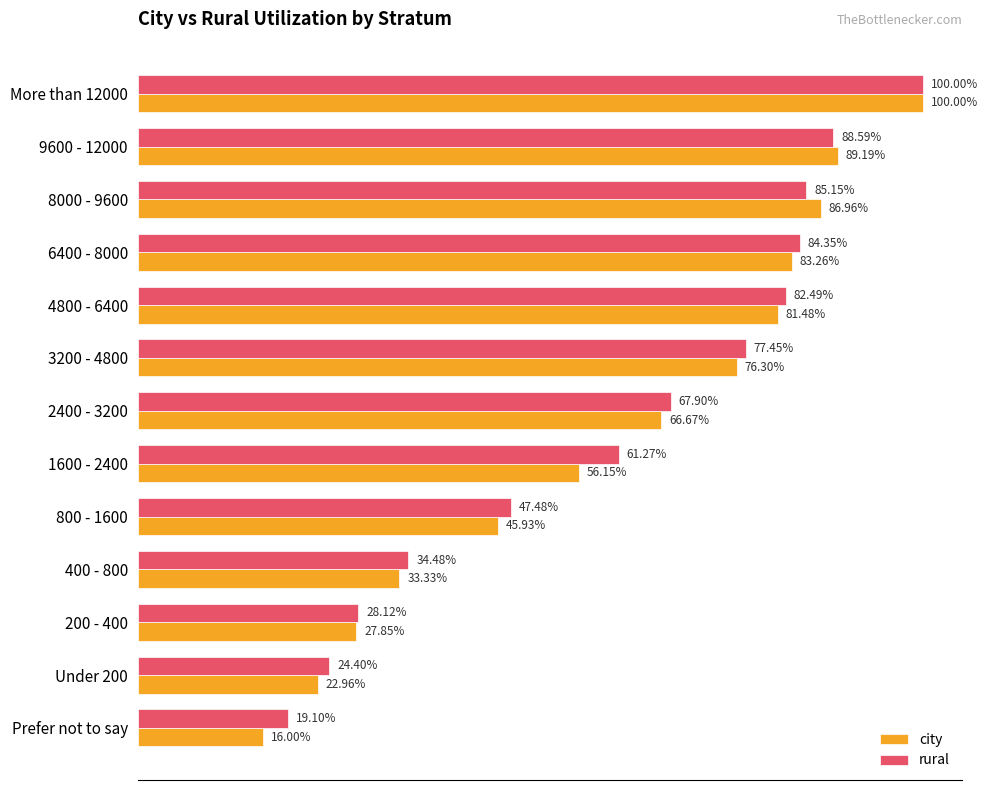

How many city values are between 0 and 1?

13